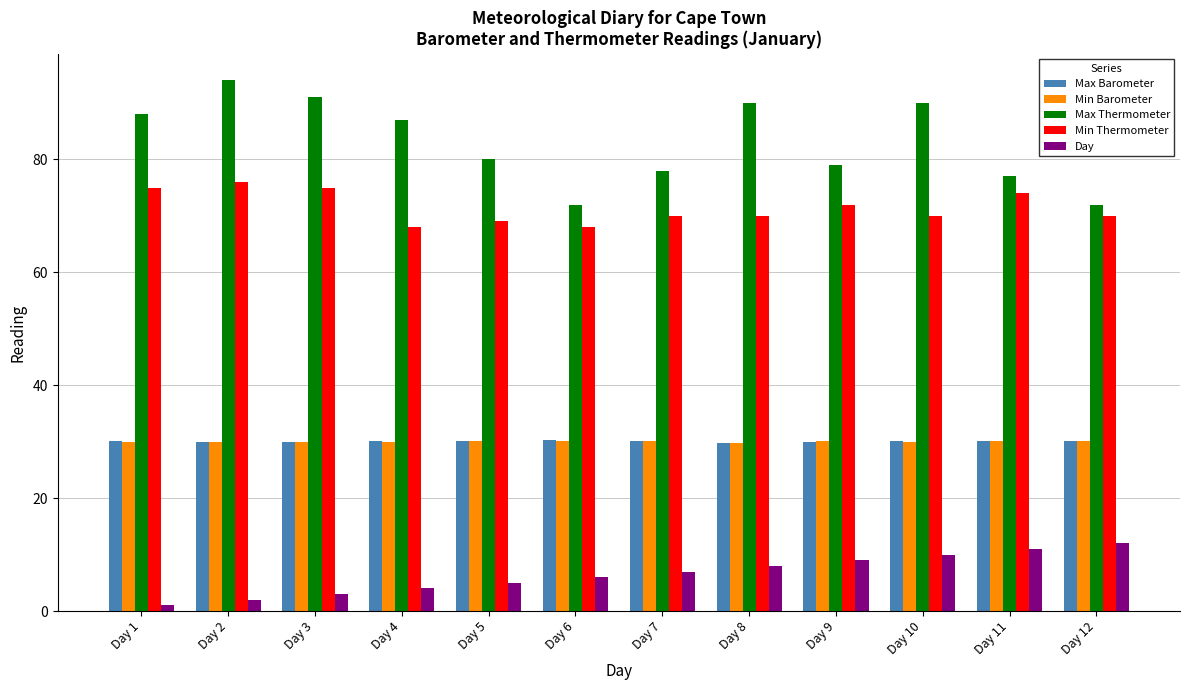

What is the total value across all series at Day 9?

220.1